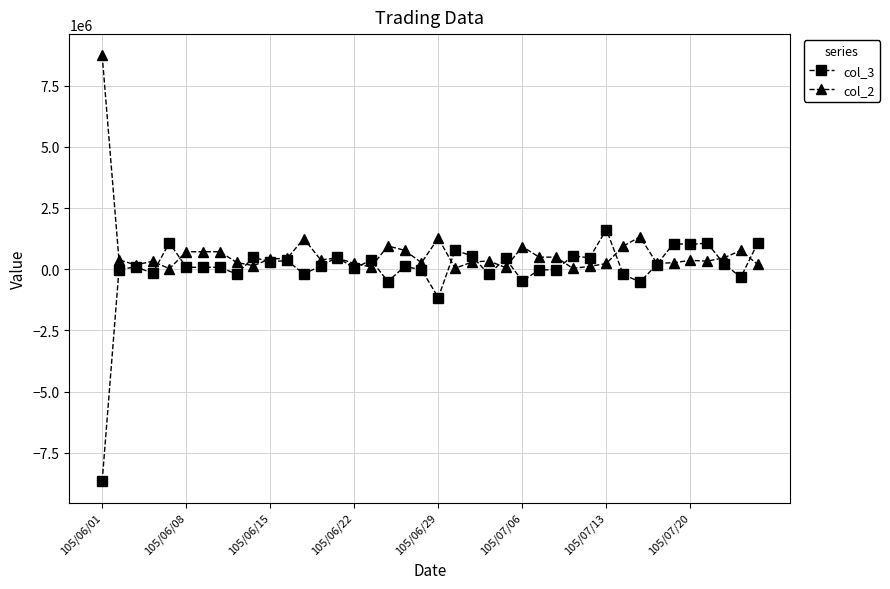

True or false: col_3 has more than 1 interior local peaks.

True